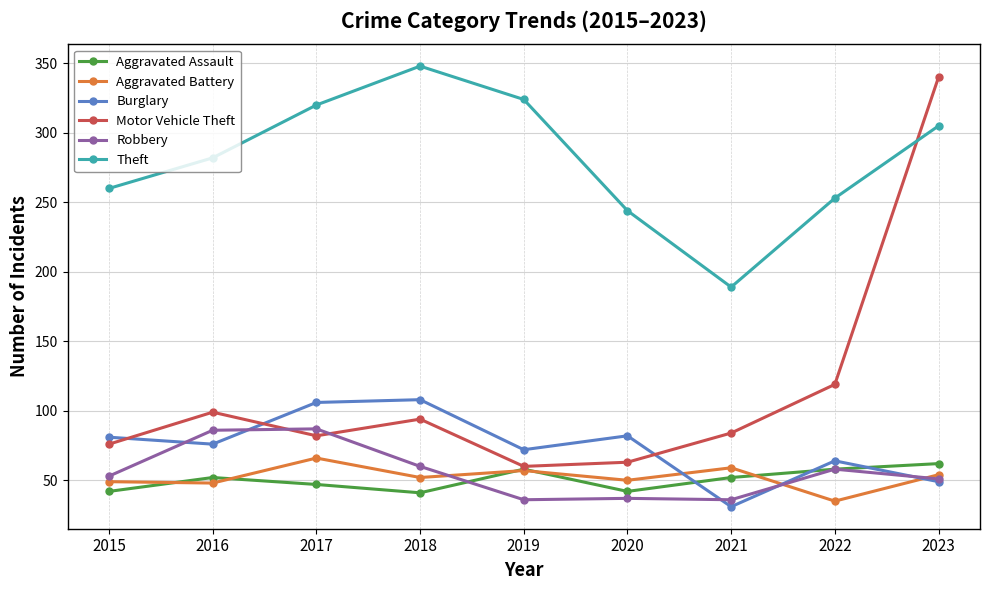

At which category is the sum across all series the highest?

2023